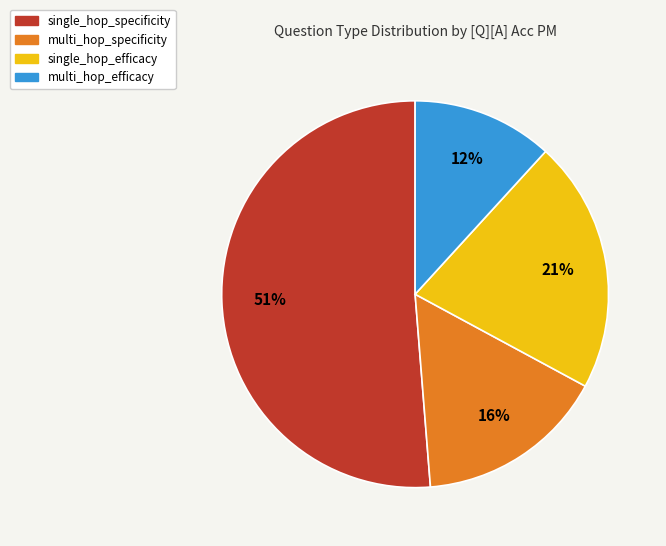

What percentage is the multi_hop_efficacy slice, to the nearest percent?

12%